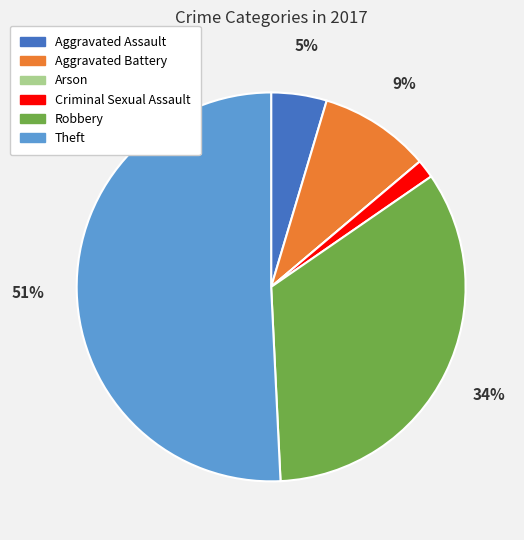

Between Aggravated Assault and Theft, which is larger?

Theft